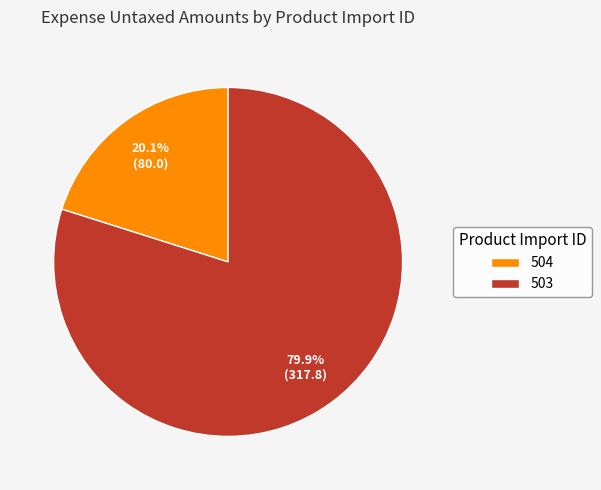

Is it true that 503 is 85% of the pie?

False